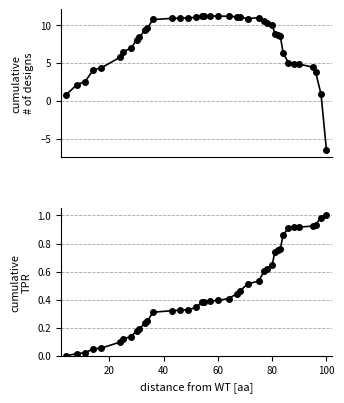

Is it true that stdev cumulative equals 0.1 at 13?

False